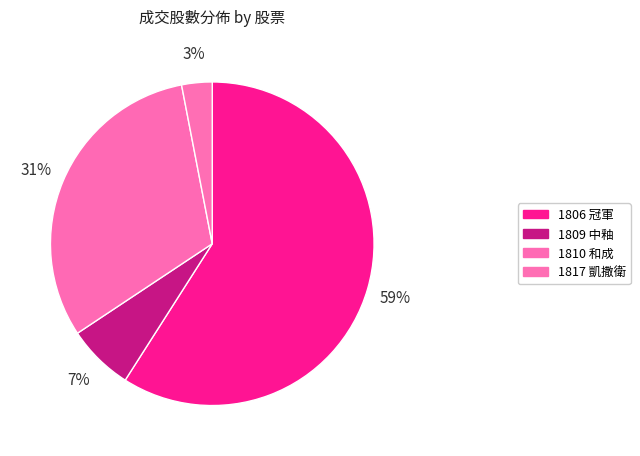

Count the number of slices in the pie.

4